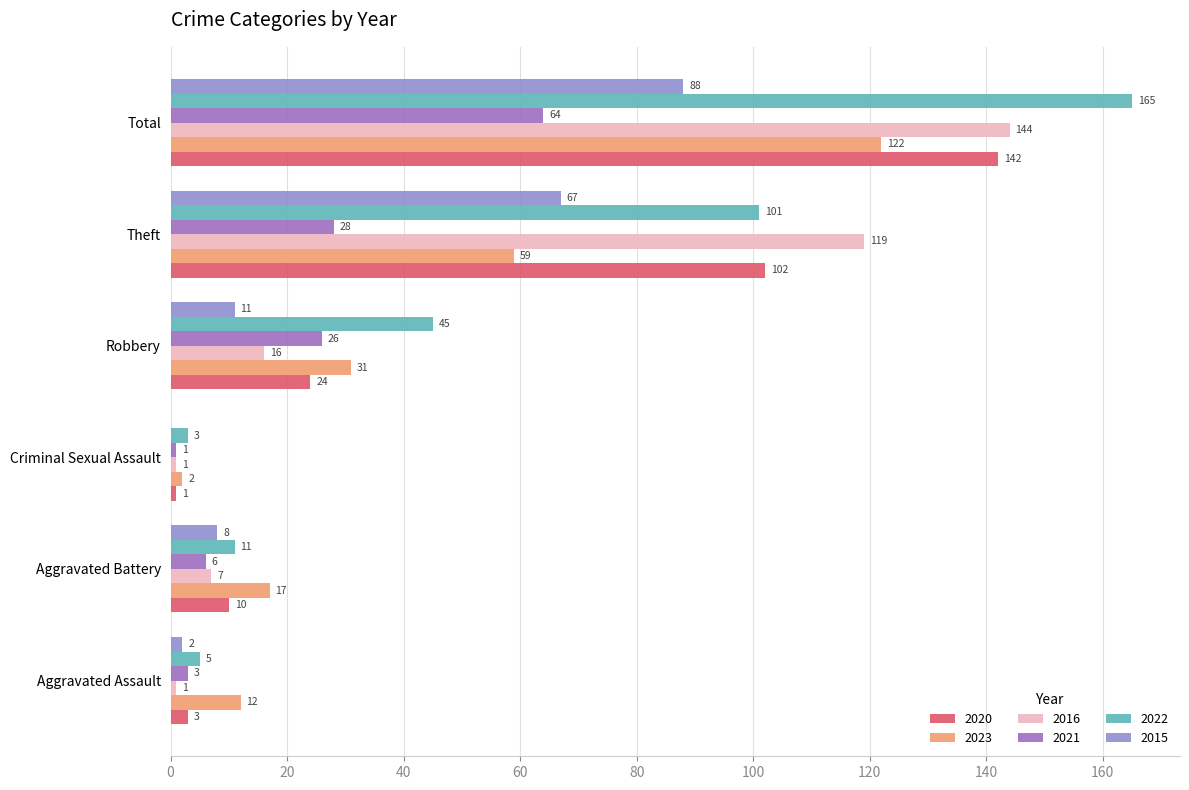

At how many categories does at least one series exceed 41?

3